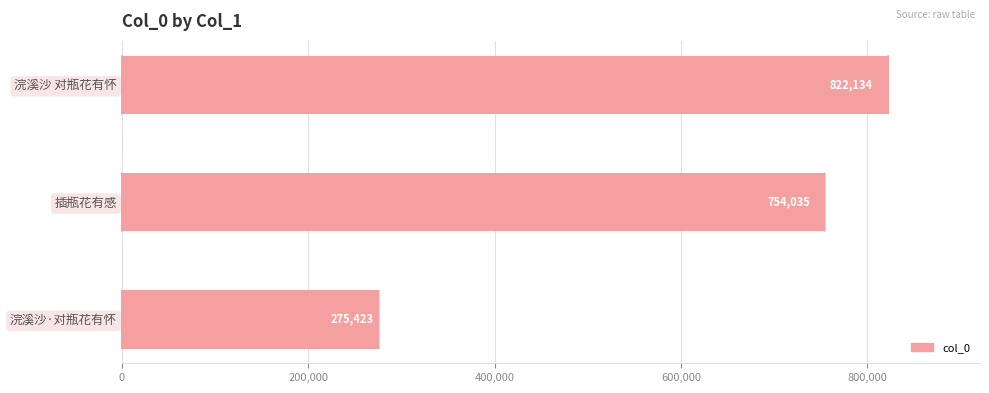

Is it true that the value at 浣溪沙 对瓶花有怀 is 822134?

True